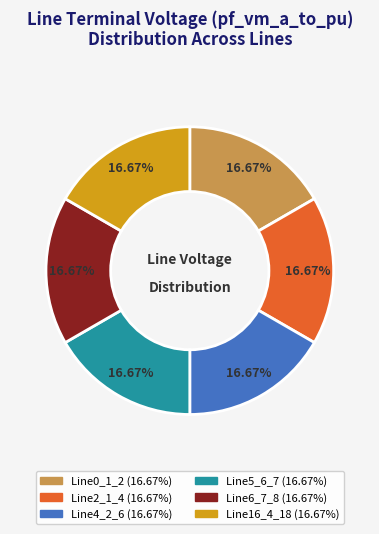

Is the sum of Line0_1_2 and Line4_2_6 greater than half?

No